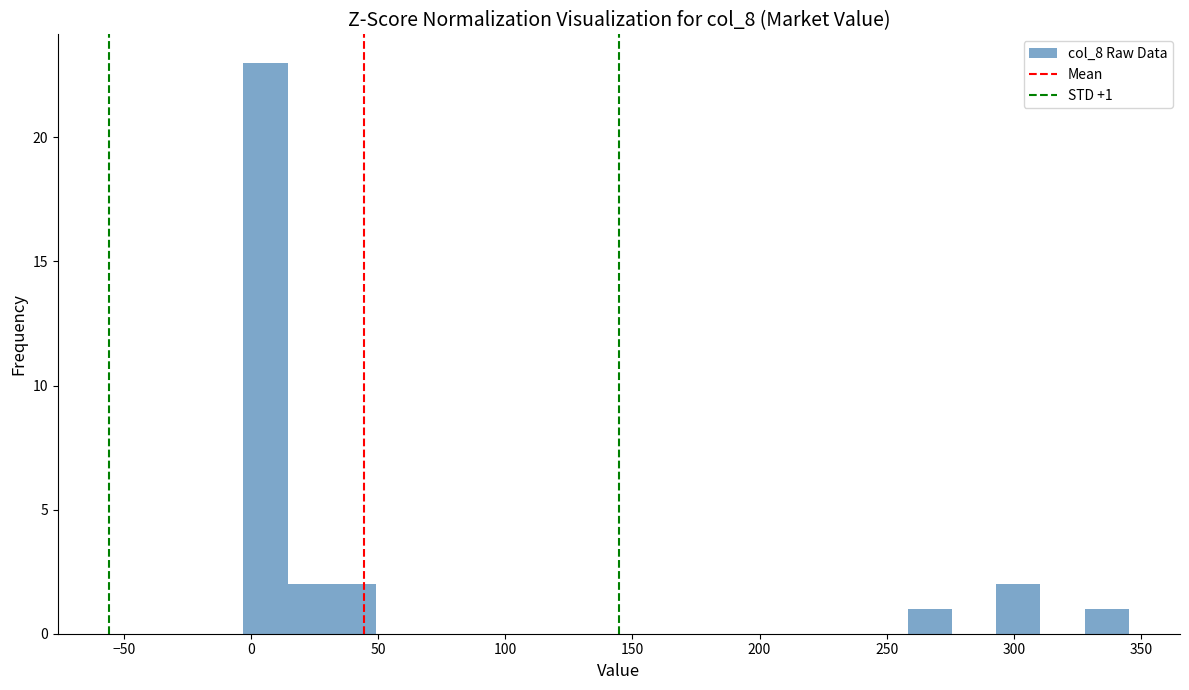

Read against the x-axis, roughly where is the centre of the tallest bar?

5